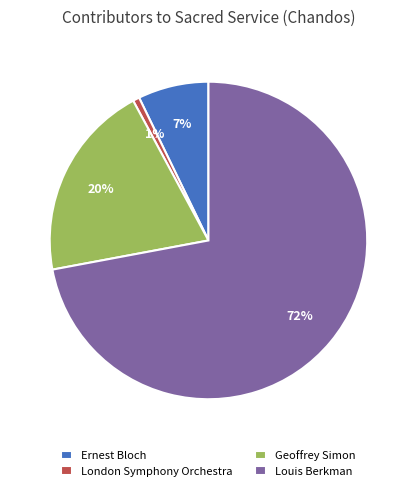

Rank the categories by value from lowest to highest.

London Symphony Orchestra, Ernest Bloch, Geoffrey Simon, Louis Berkman